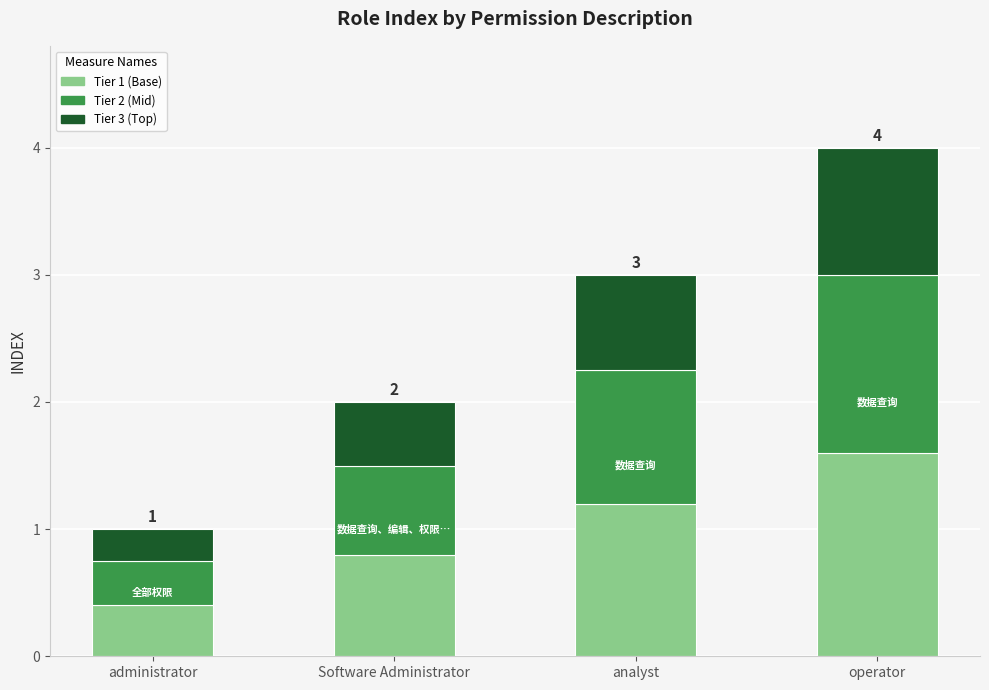

What is the difference between the Tier 1 (Base) values at operator and analyst?

0.4